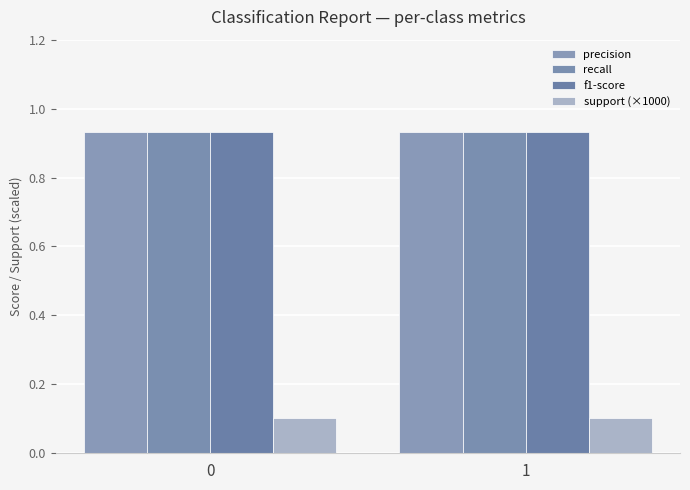

How many bars are there in total?

8